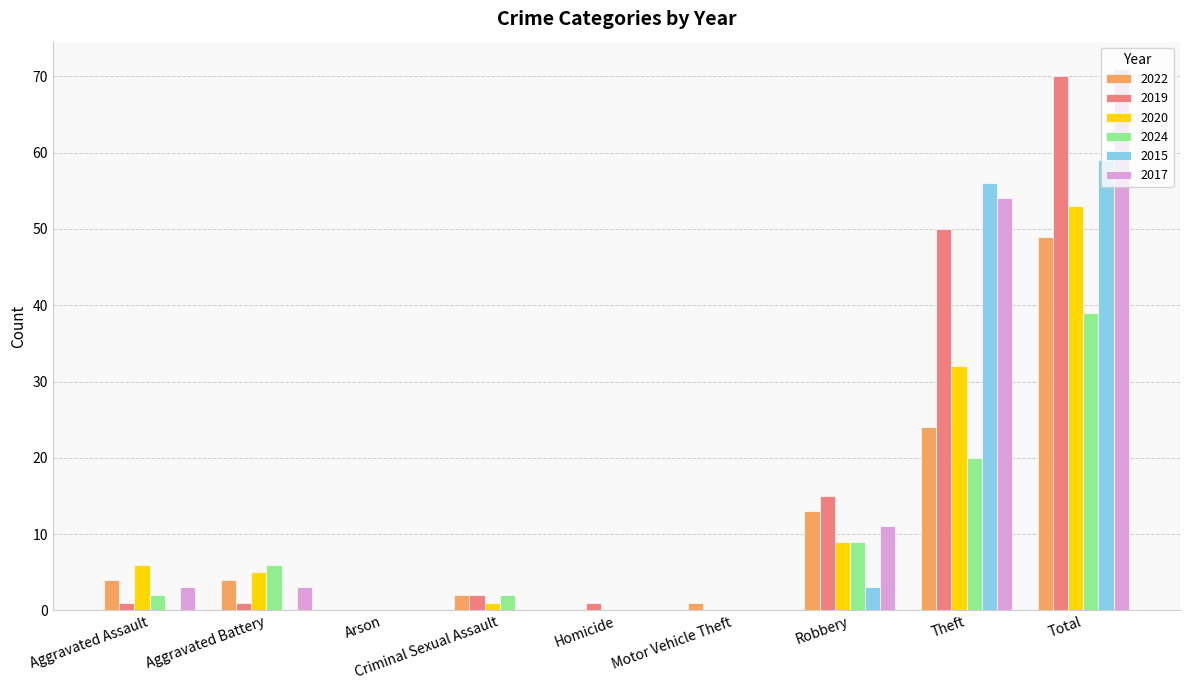

Which series changed the most between Arson and Theft?

2015